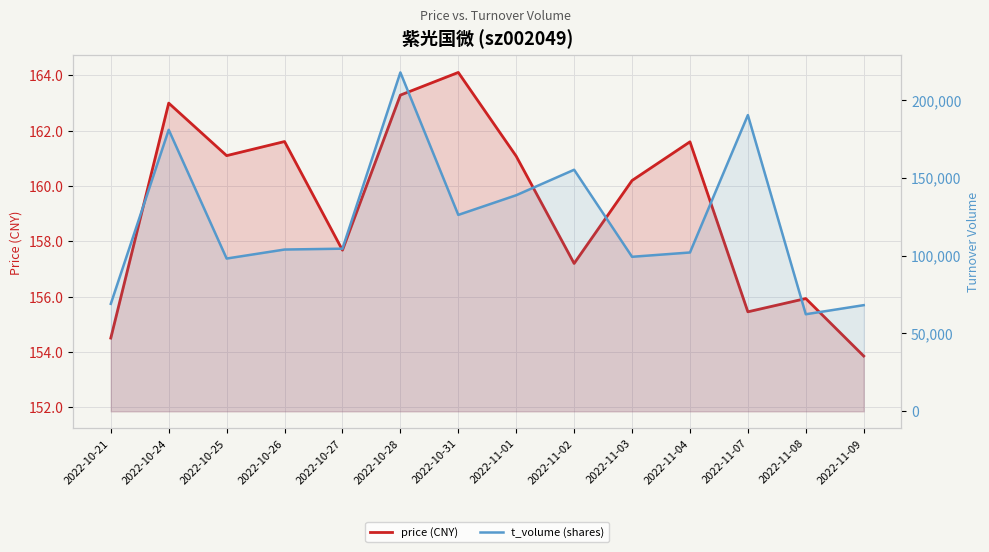

How many lines are shown in the chart?

2